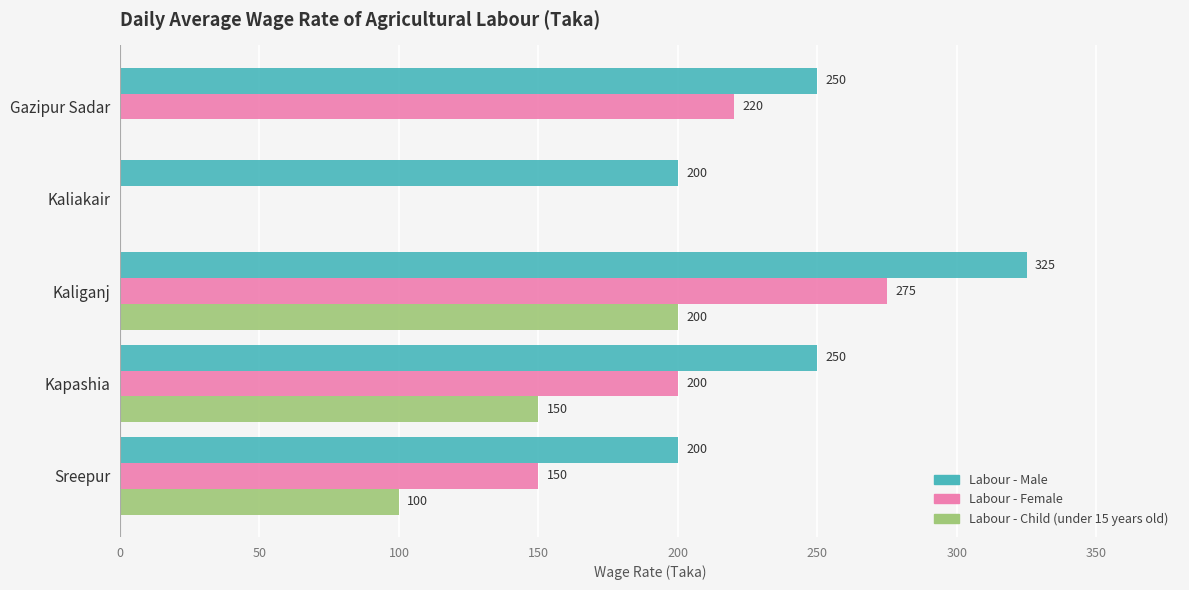

How many categories are shown in the chart?

5